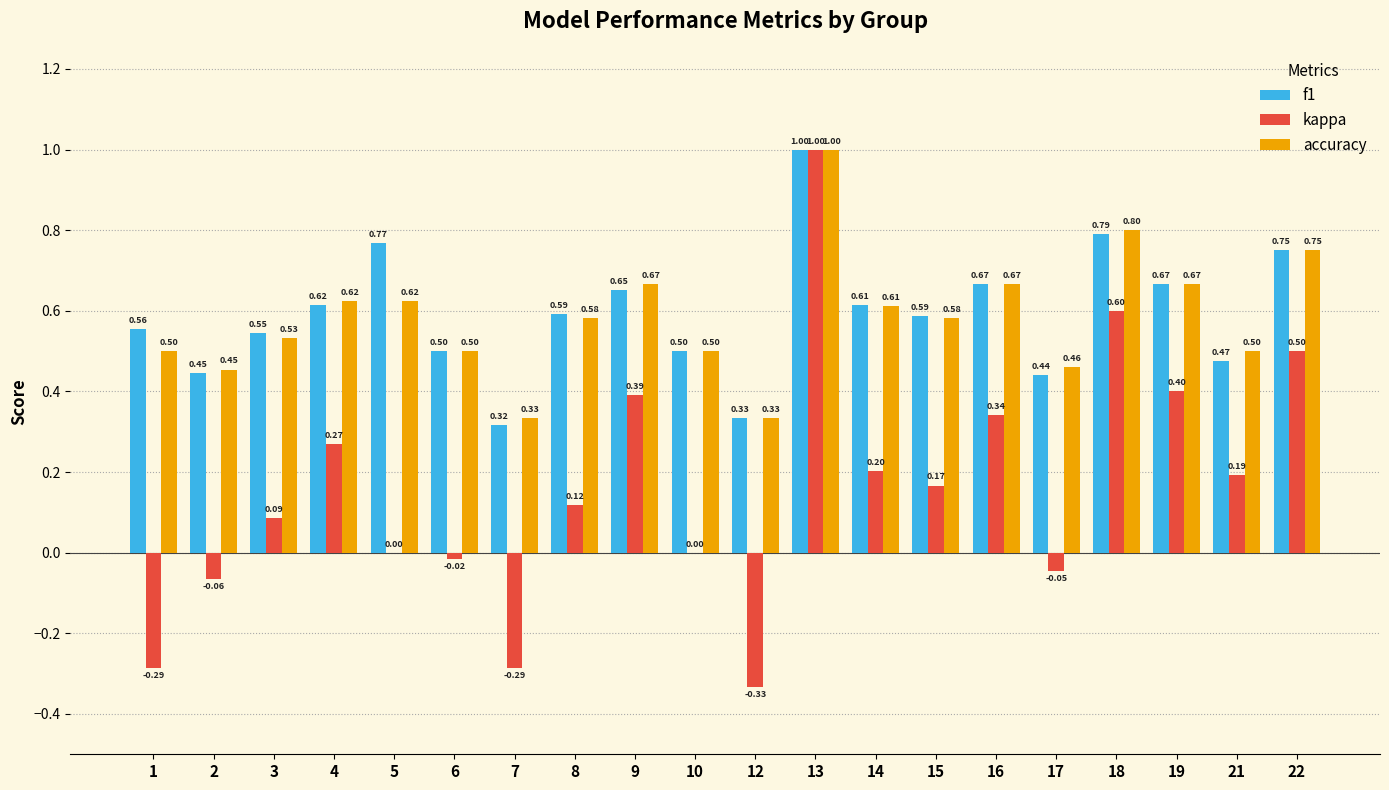

Between 21 and 22, which series saw the biggest shift?

kappa